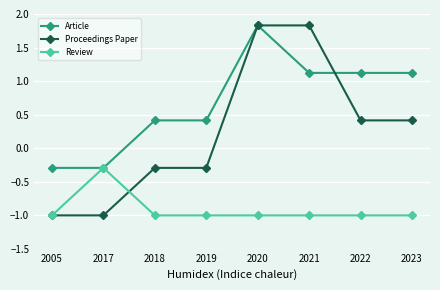

Reading left to right, extract all data points from this chart.

Article: -0.3	-0.3	0.4	0.4	1.8	1.1	1.1	1.1
Proceedings Paper: -1.0	-1.0	-0.3	-0.3	1.8	1.8	0.4	0.4
Review: -1.0	-0.3	-1.0	-1.0	-1.0	-1.0	-1.0	-1.0